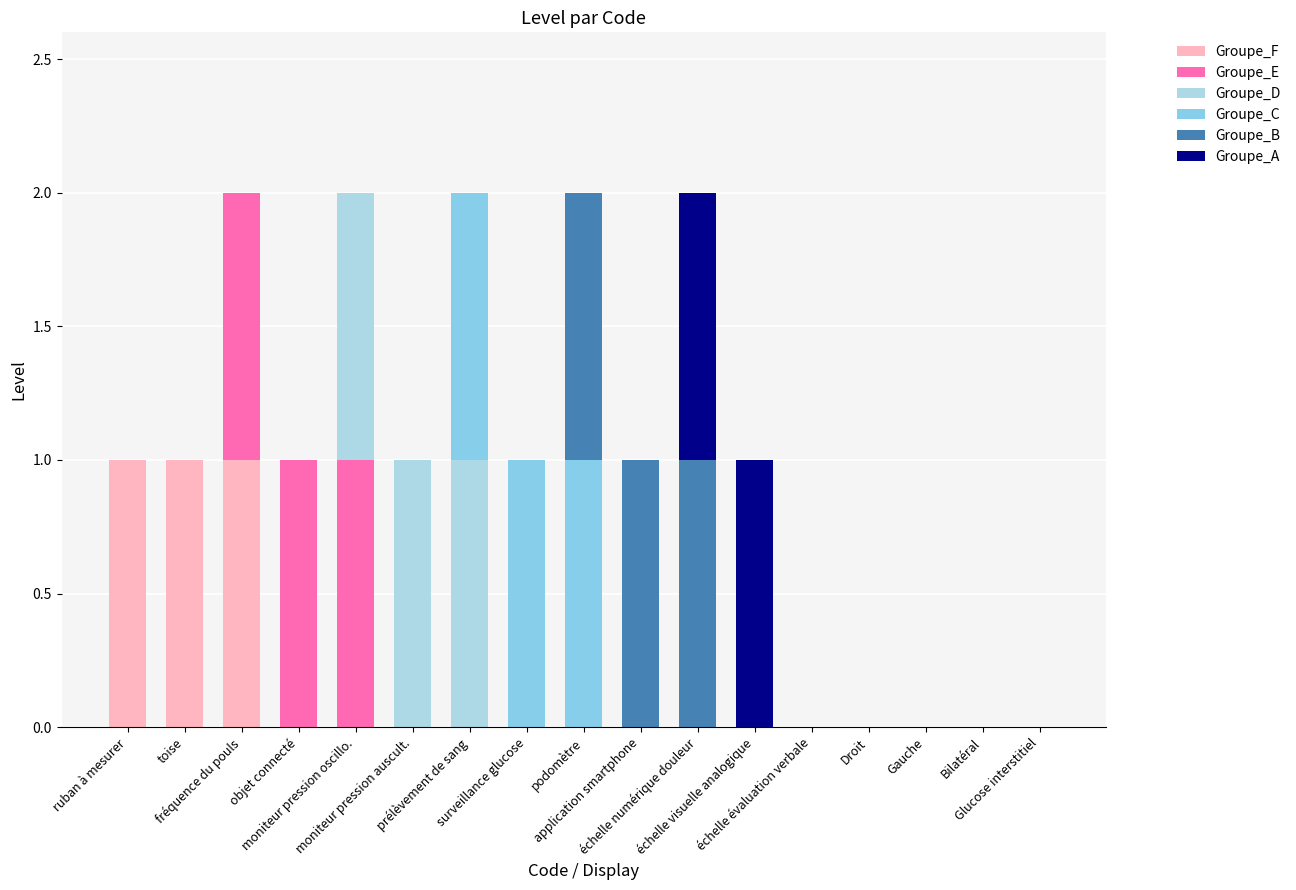

Are the bars horizontal?

No